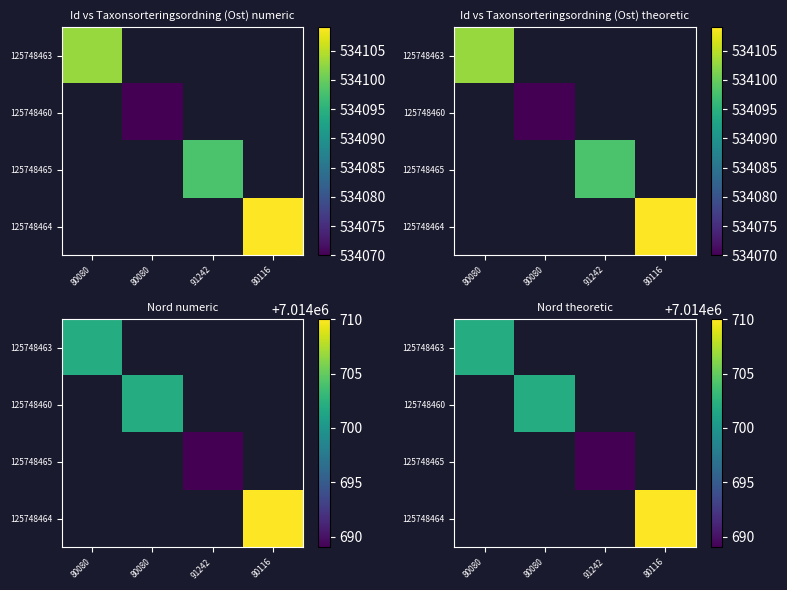

Between 80080 and 80116, which is larger?

80116